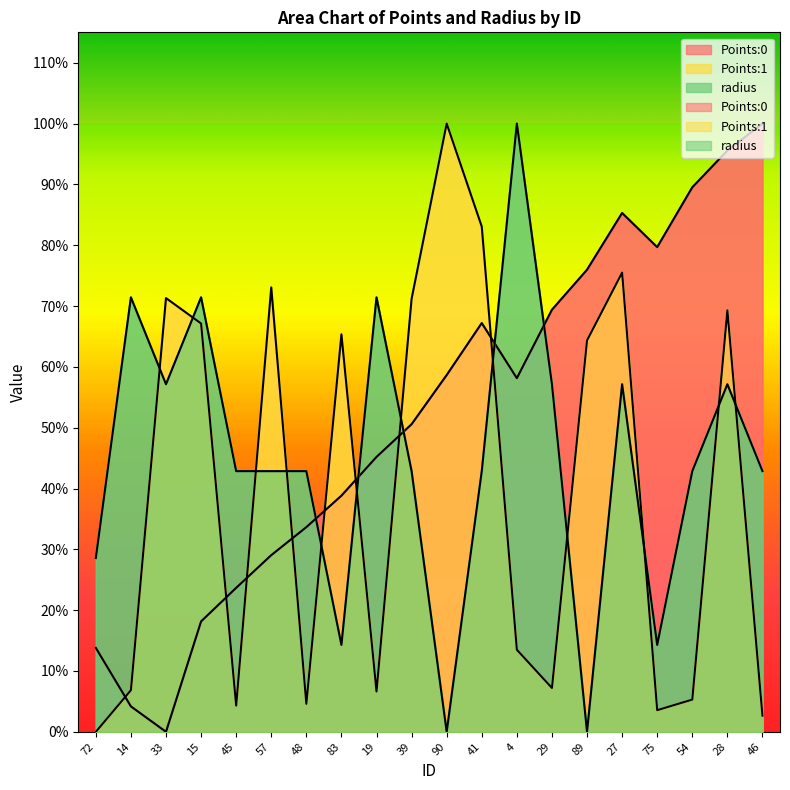

True or false: radius has a value of 0.4 at 39.

True